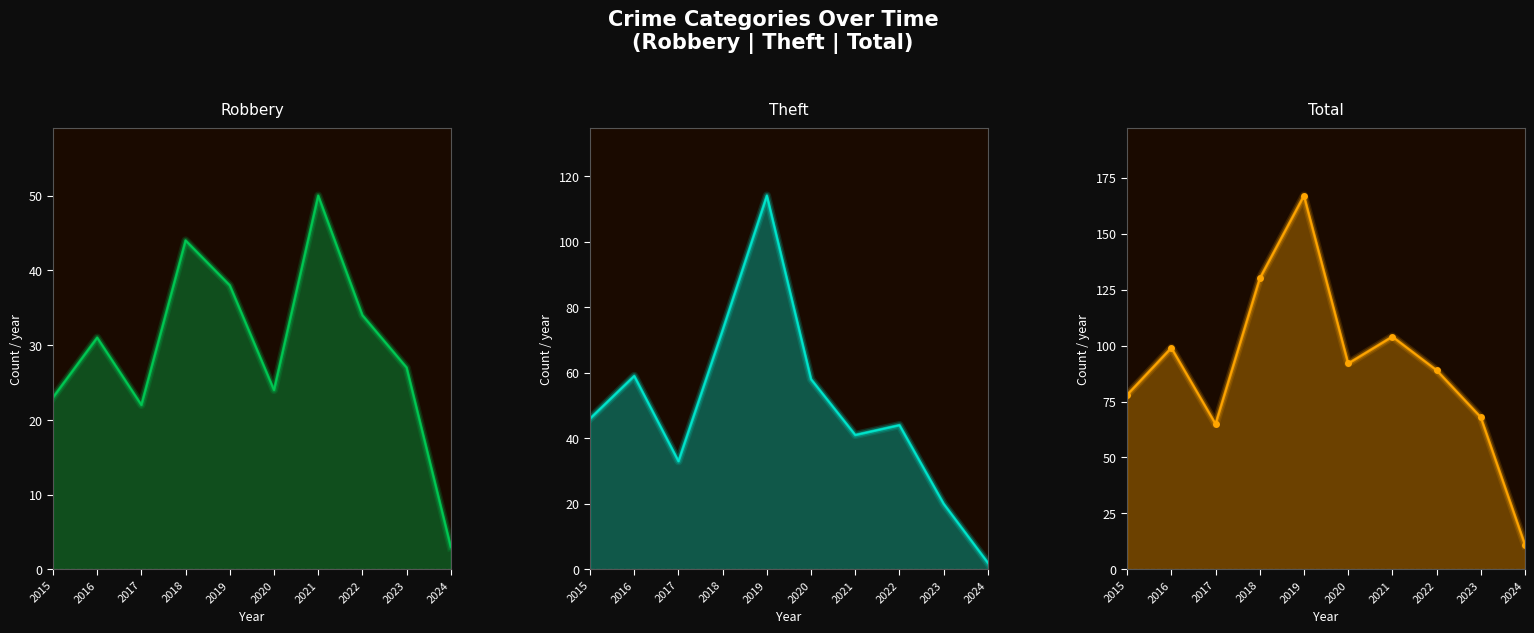

The Total series shows 113 at 2019. True or false?

False